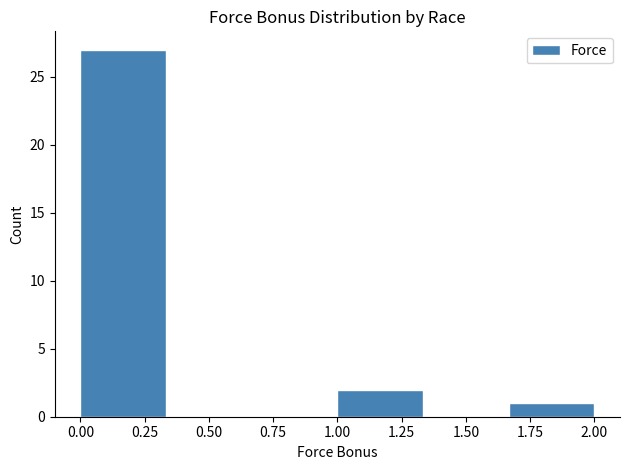

Which range on the x-axis has the tallest bar?

0.00 to 0.35